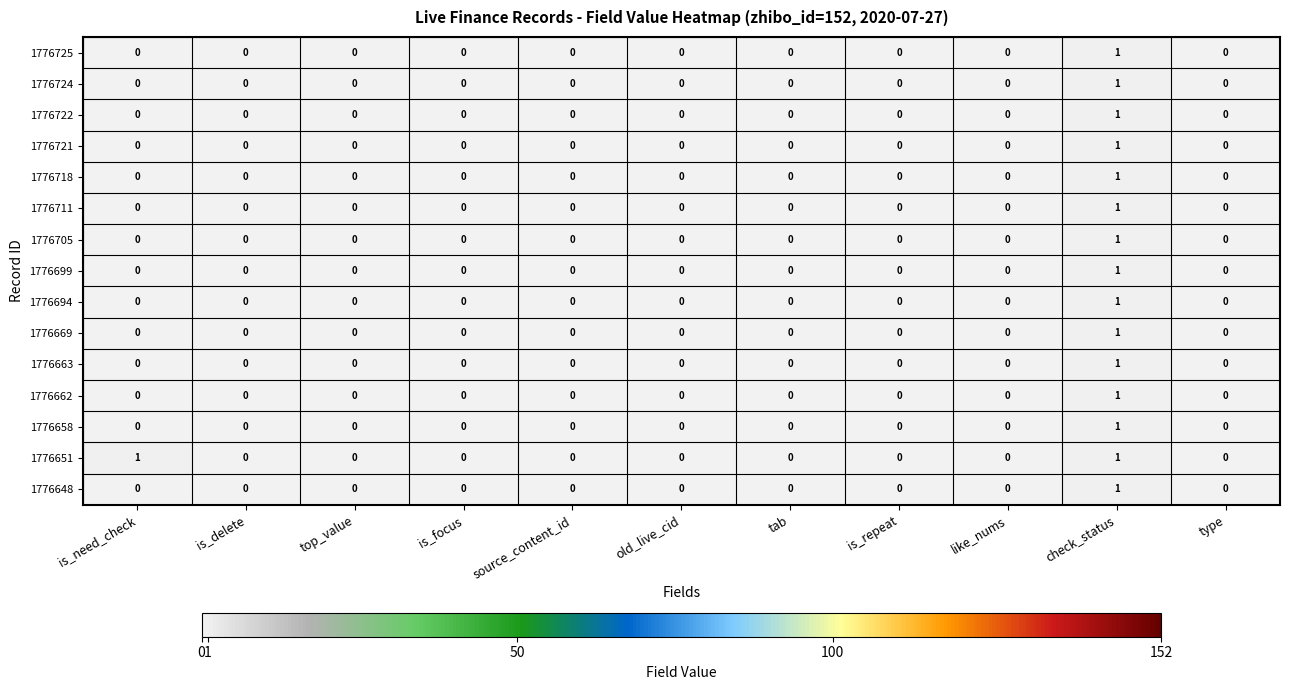

How many 1776662 values are between 0 and 1?

11